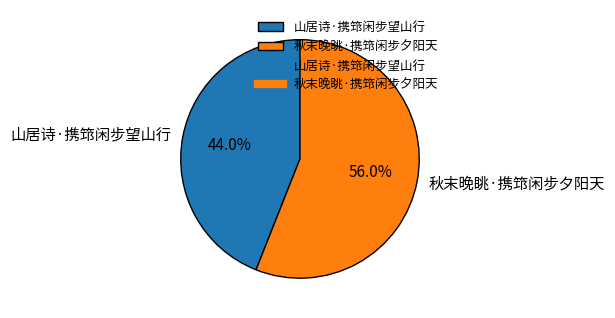

To the nearest percent, what percentage of the pie is 山居诗·携筇闲步望山行?

44%